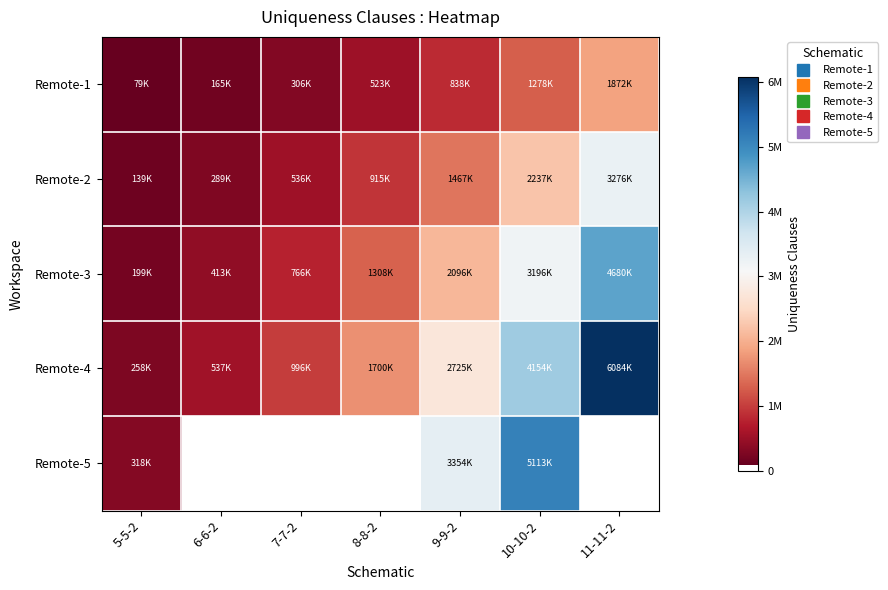

What is the difference between the highest and lowest values at 5-5-2?

238800.0